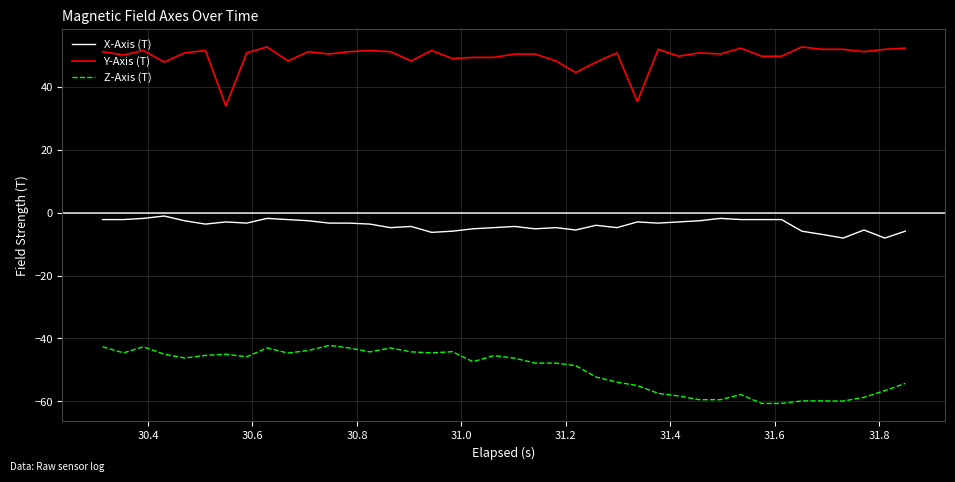

True or false: Z-Axis (T) and Y-Axis (T) cross at least once.

False